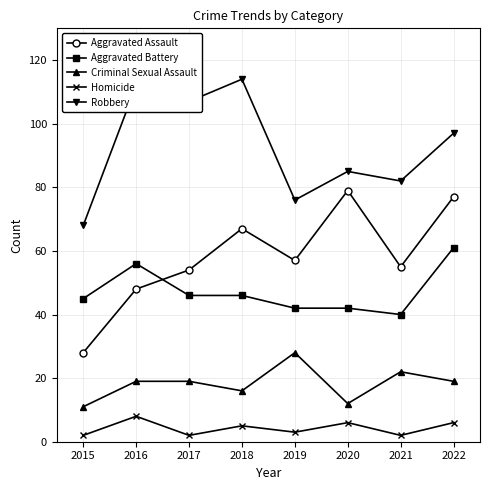

Reading right to left, list all the values displayed in this chart.

Aggravated Assault: 77	55	79	57	67	54	48	28
Aggravated Battery: 61	40	42	42	46	46	56	45
Criminal Sexual Assault: 19	22	12	28	16	19	19	11
Homicide: 6	2	6	3	5	2	8	2
Robbery: 97	82	85	76	114	107	112	68